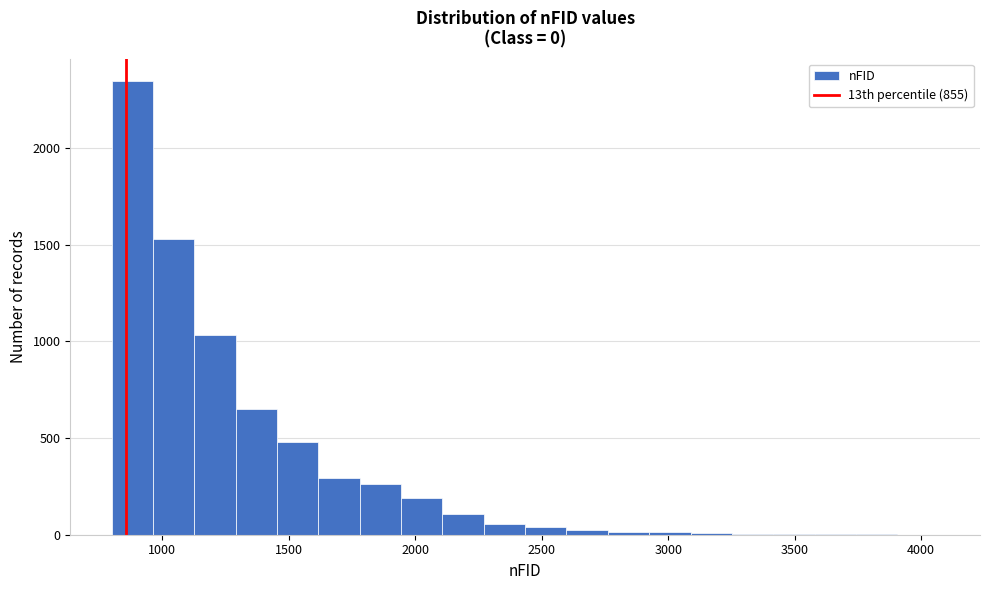

Read against the x-axis, roughly where is the centre of the tallest bar?

900